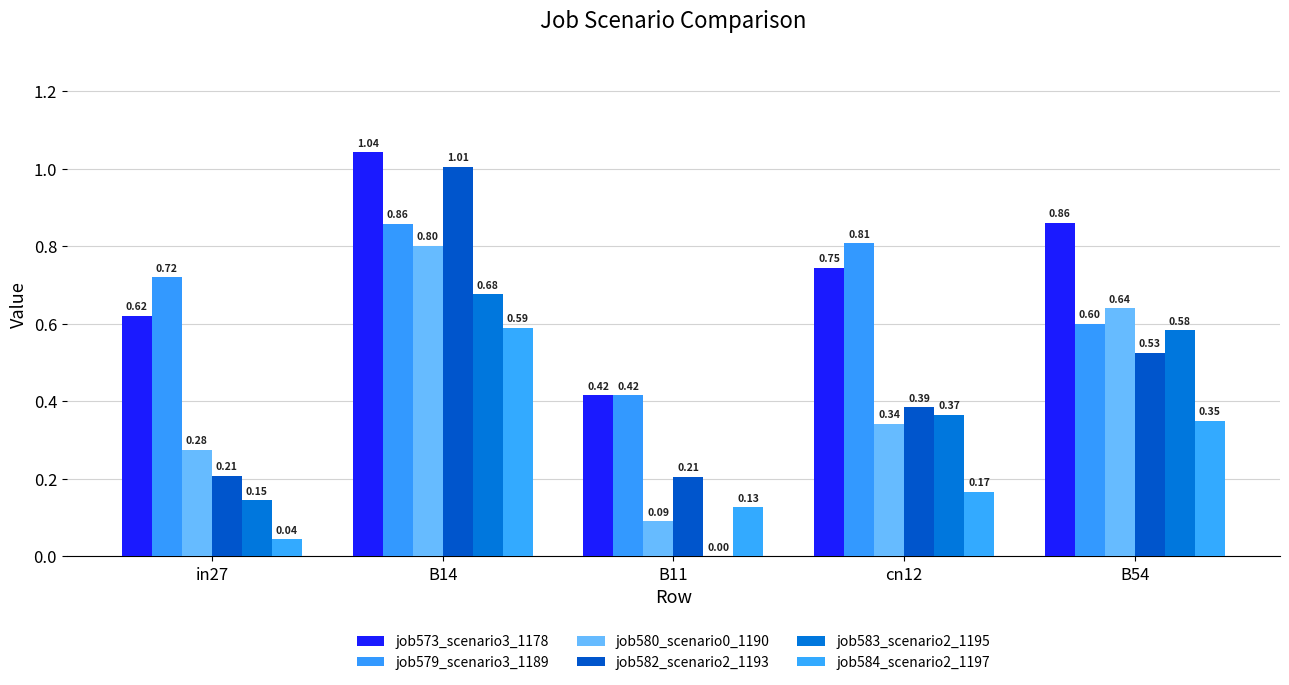

Which series has the largest total across all categories?

job573_scenario3_1178